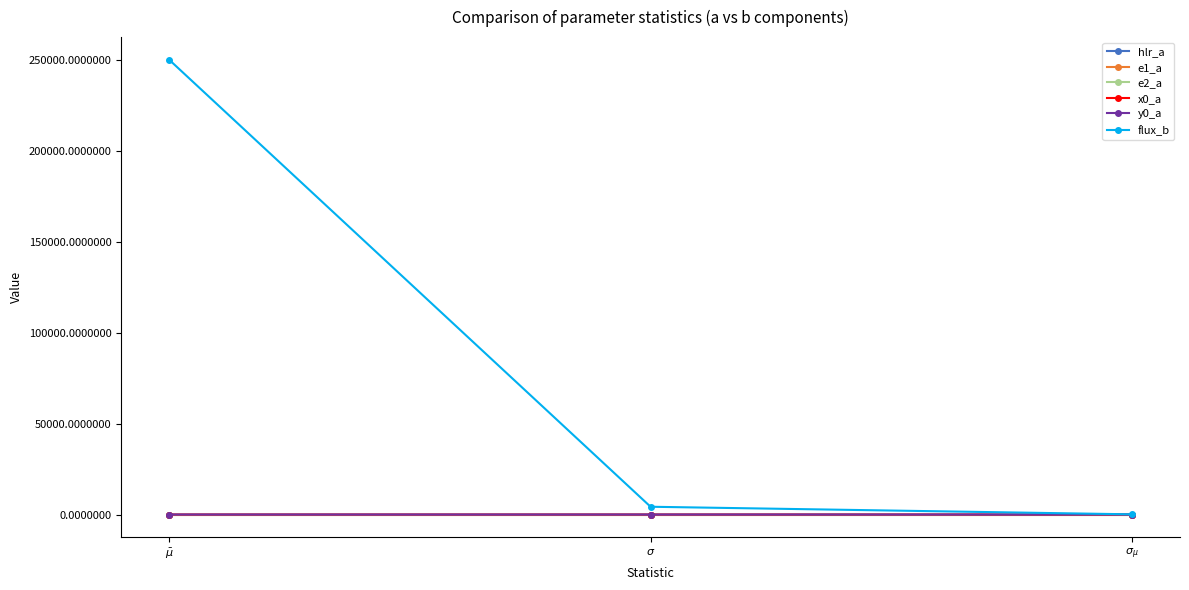

The value of flux_b at $\sigma_{\mu}$ is 136.2. True or false?

True